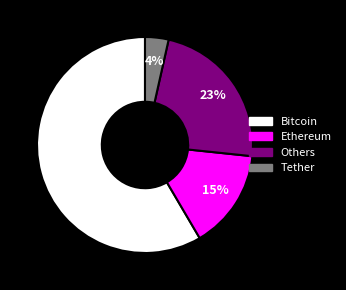

Is there any slice that represents more than half of the pie?

Yes